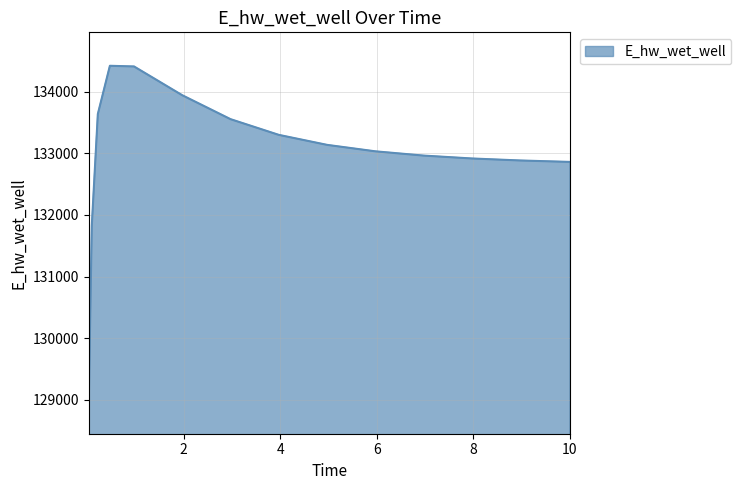

Count the number of data series in this chart.

1